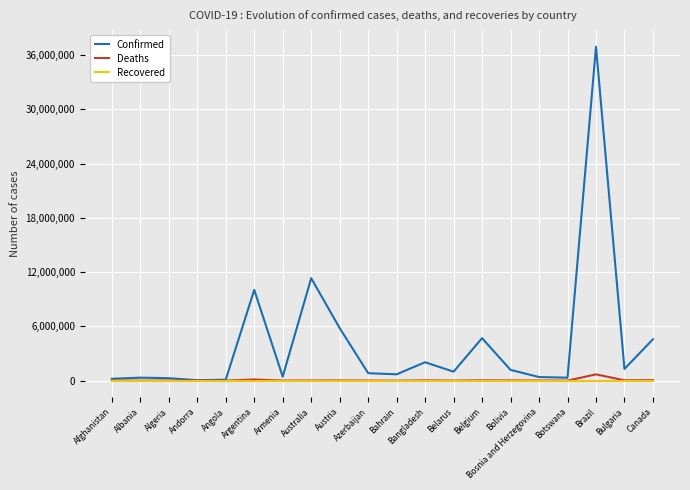

At which category is the sum across all series the highest?

Brazil